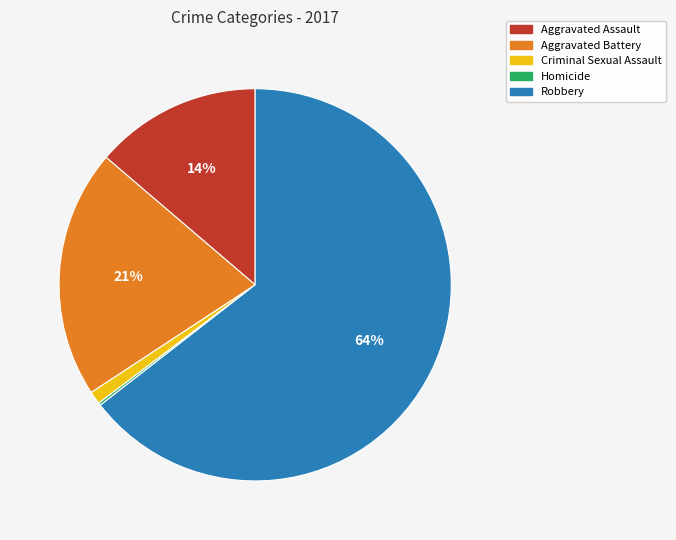

Which category accounts for the majority?

Robbery